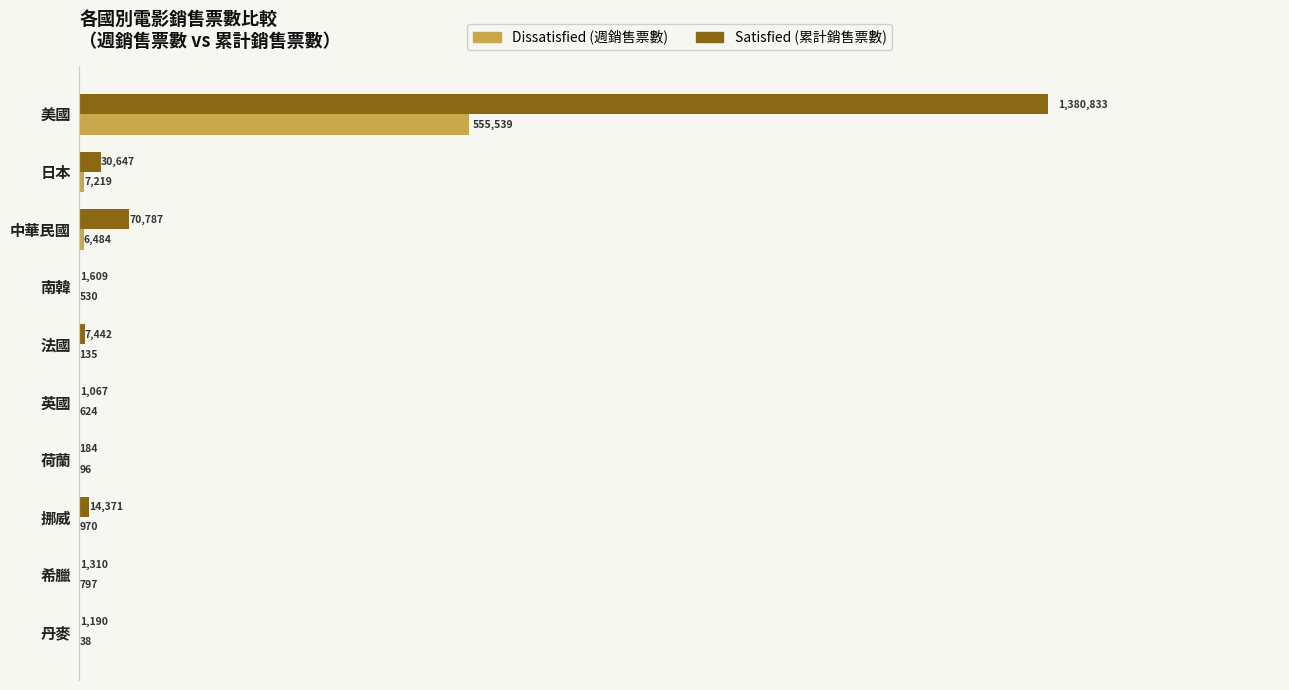

What is the value of the Dissatisfied (週銷售票數) bar at the 4th from the left?

530